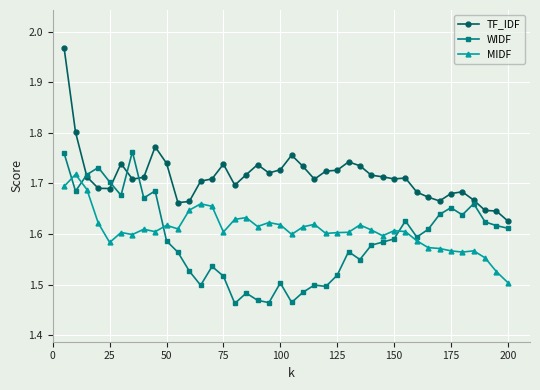

True or false: WIDF has more than 1 points higher than both neighbors.

True